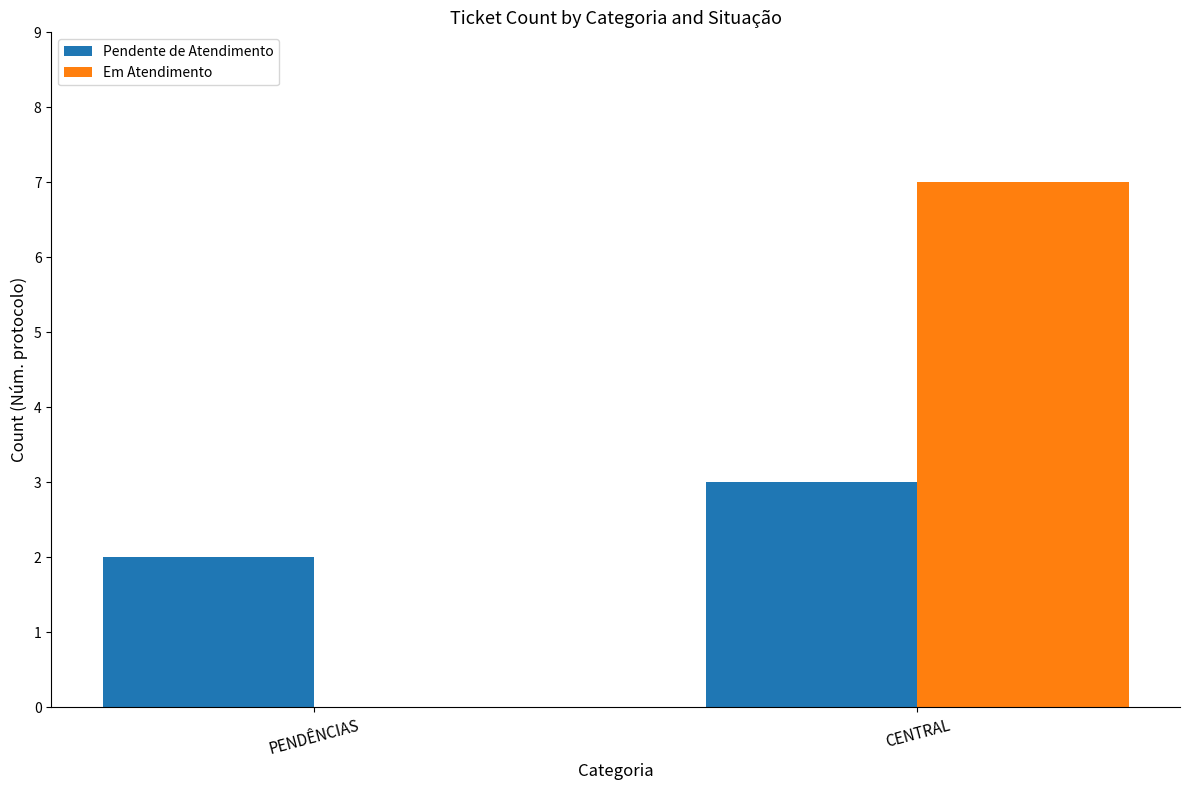

What are all the series names shown in the legend?

Pendente de Atendimento, Em Atendimento